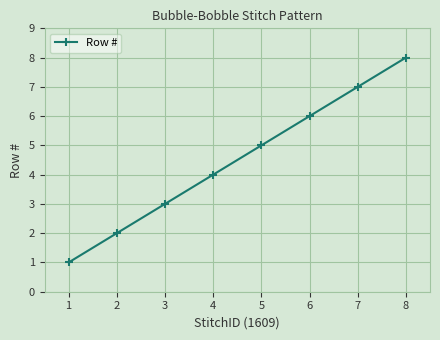

Rank the categories by value from highest to lowest.

8, 7, 6, 5, 4, 3, 2, 1